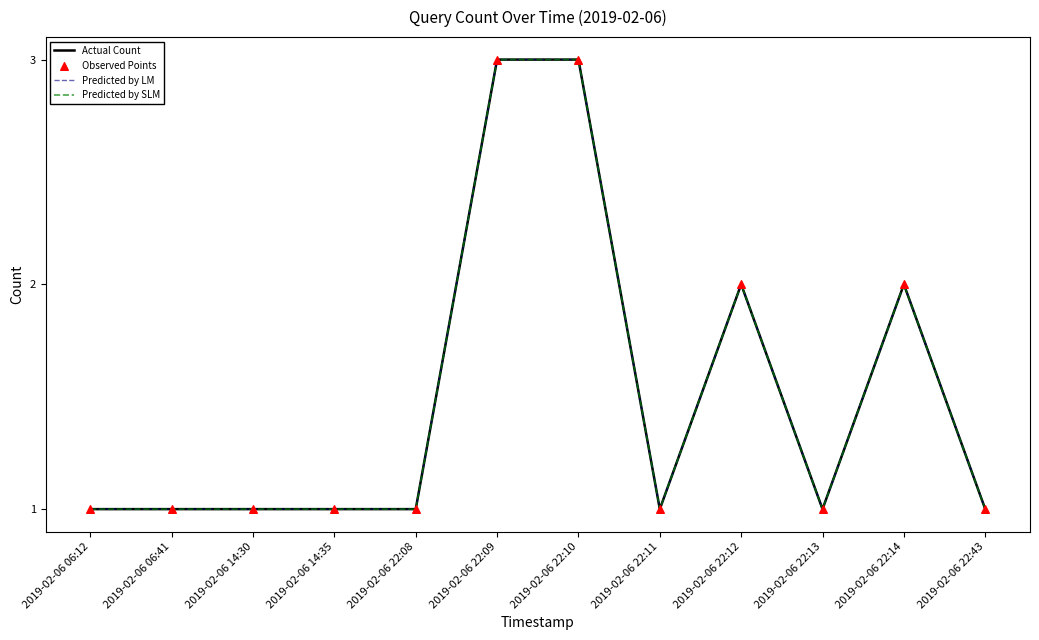

Is this an area chart (filled region under the line)?

No